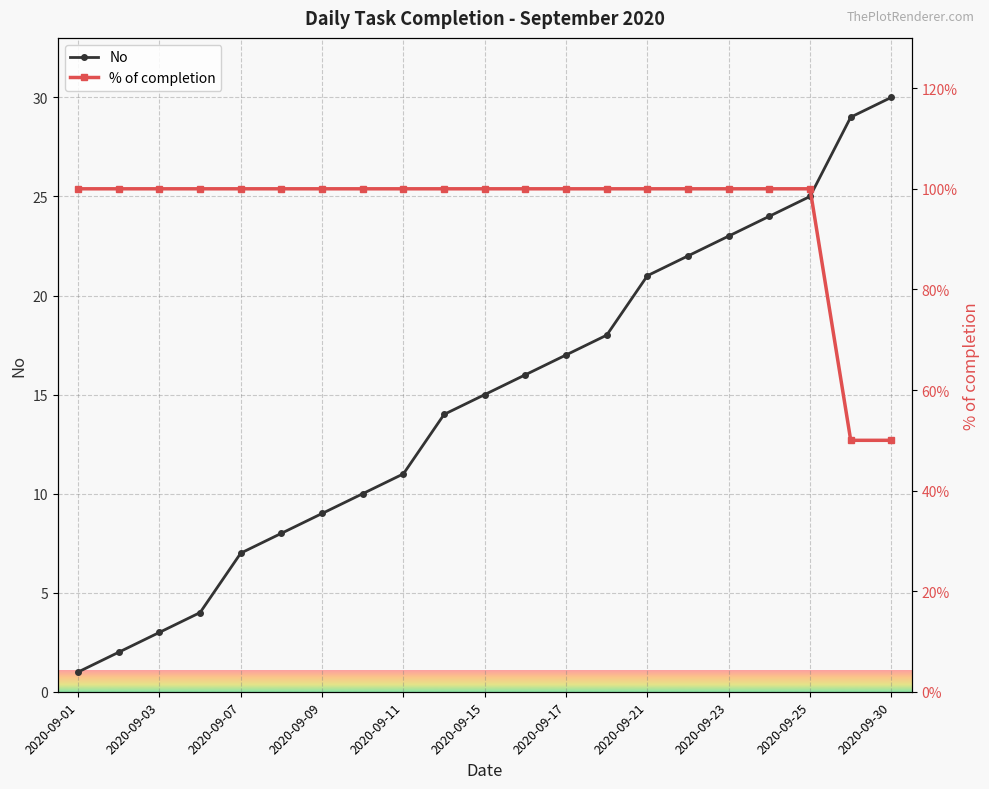

Which series has the largest total across all categories?

No